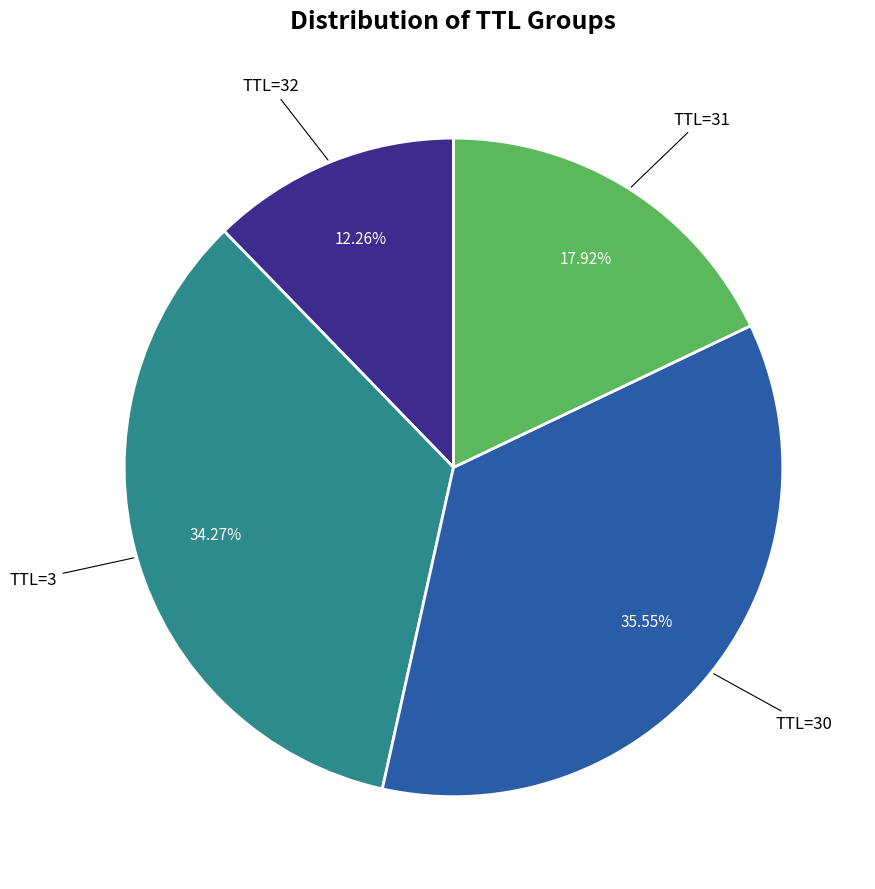

Does any single category account for the majority?

No